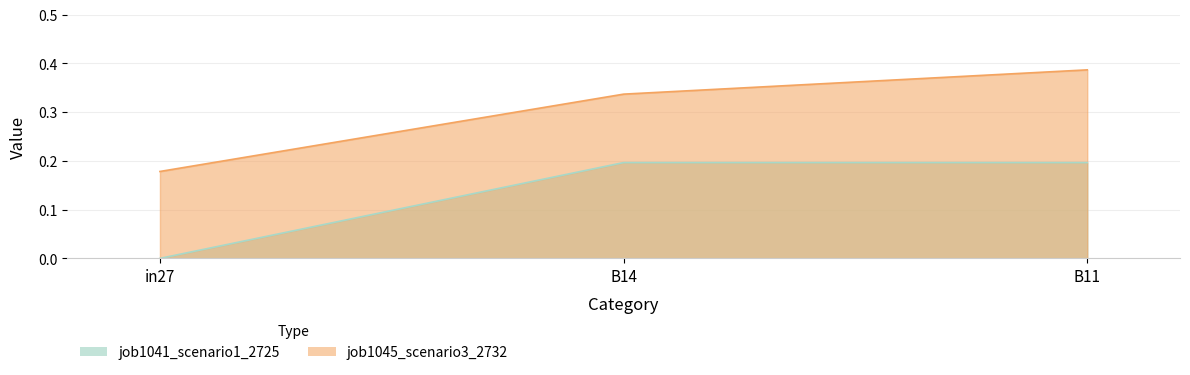

What is the greatest value displayed?

0.4